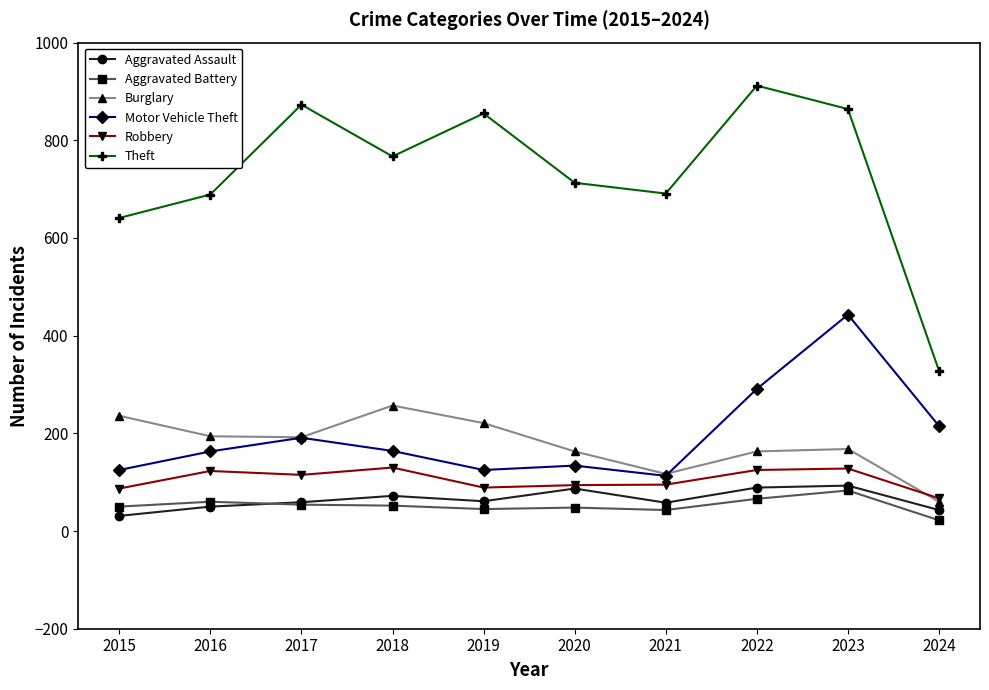

Which series has the largest range (max minus min)?

Theft